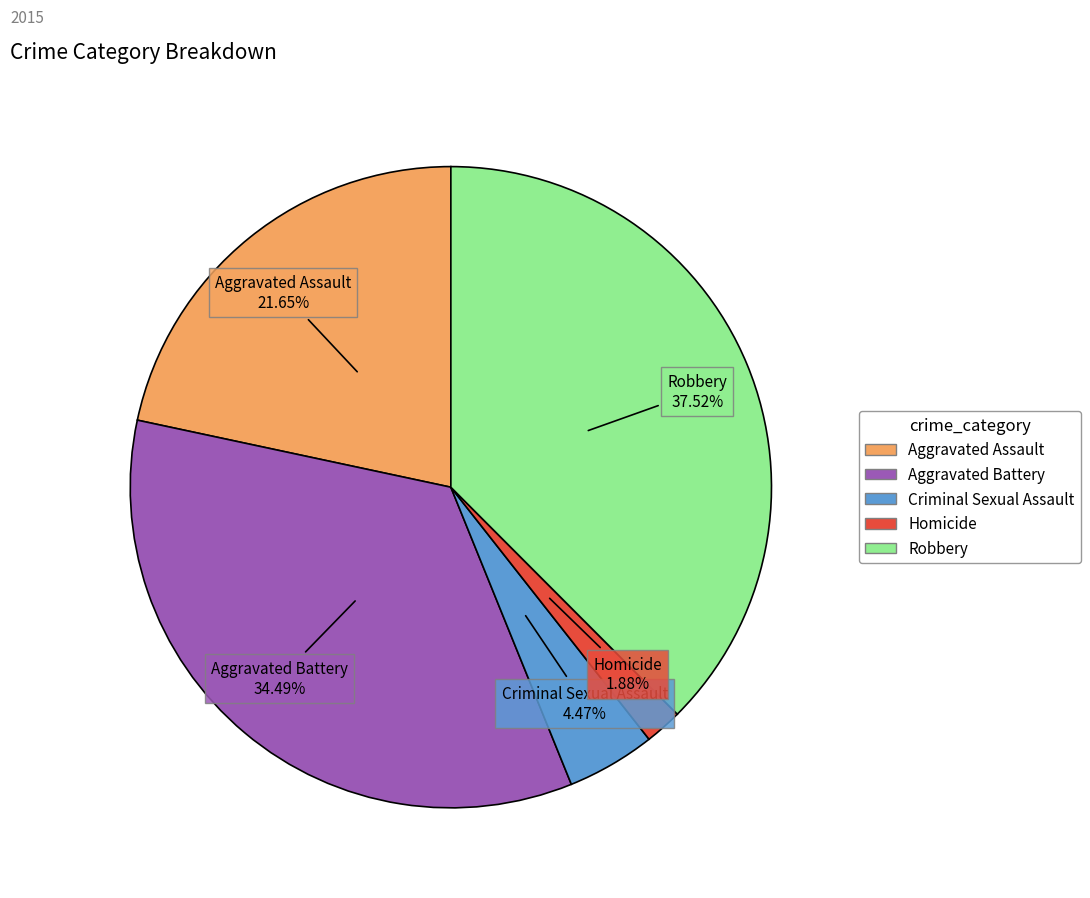

Is it true that Homicide is 11% of the pie?

False